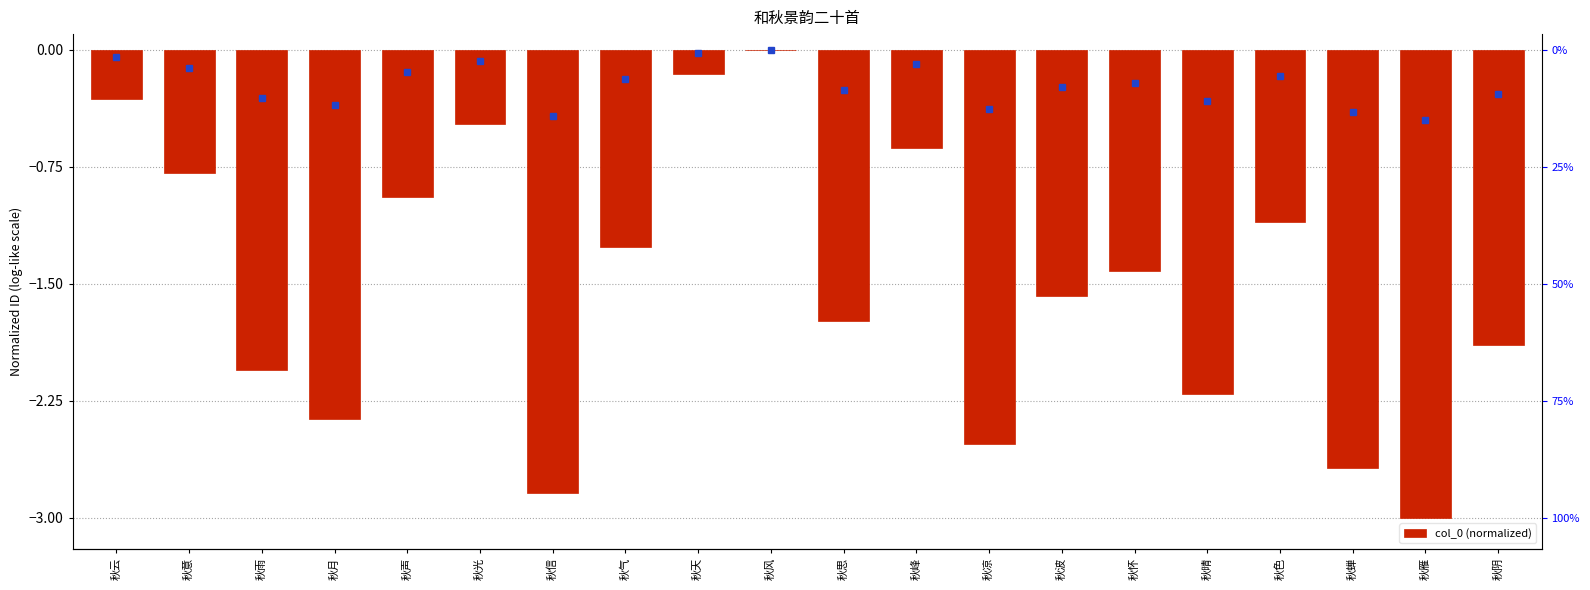

Reading left to right, list all the values displayed in this chart.

秋云=-0.3	秋意=-0.8	秋雨=-2.1	秋月=-2.4	秋声=-0.9	秋光=-0.5	秋信=-2.8	秋气=-1.3	秋天=-0.2	秋风=0.0	秋思=-1.7	秋峰=-0.6	秋凉=-2.5	秋波=-1.6	秋怀=-1.4	秋晴=-2.2	秋色=-1.1	秋蝉=-2.7	秋雁=-3.0	秋阴=-1.9